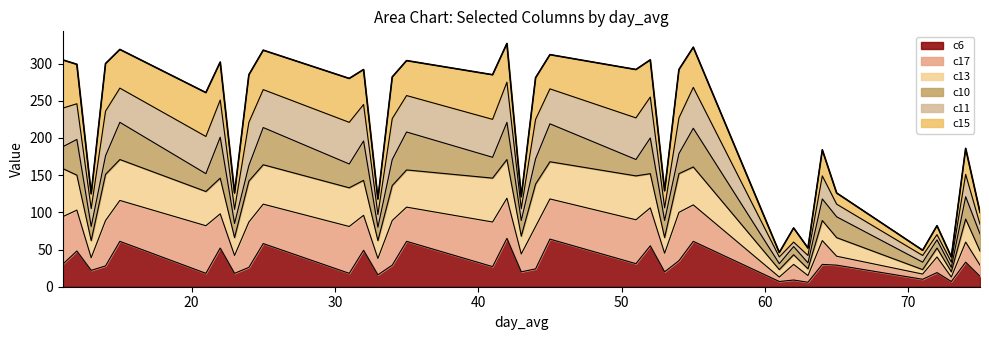

How many lines are shown in the chart?

1